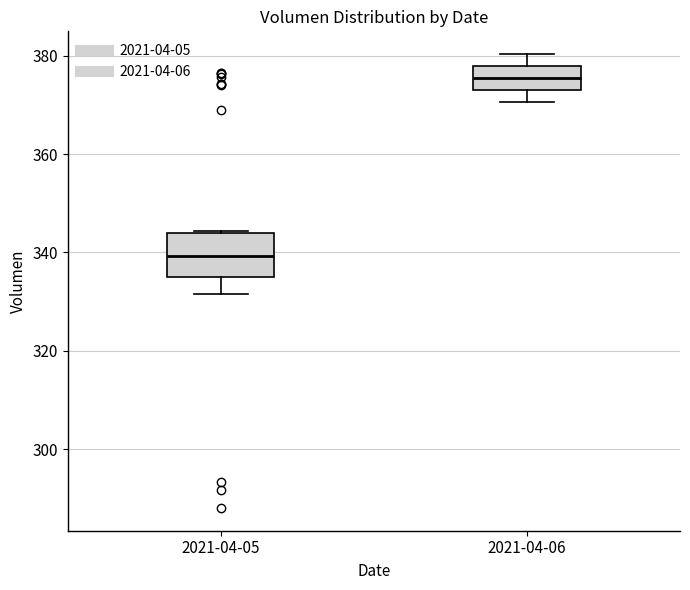

Where does the lower whisker of the box for 2021-04-05 end on the y-axis? The values are not printed on the chart, so give them approximately, as read against the axis.

332